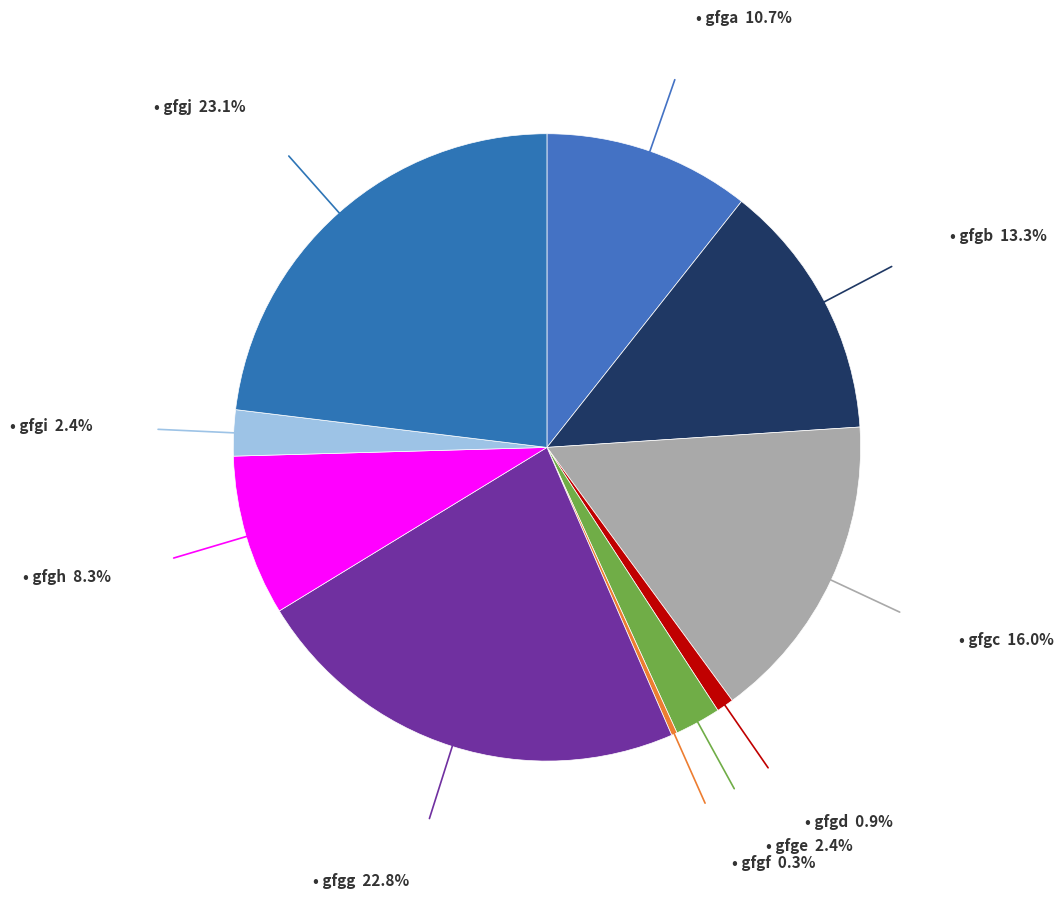

To the nearest percent, what is the average slice percentage?

10%